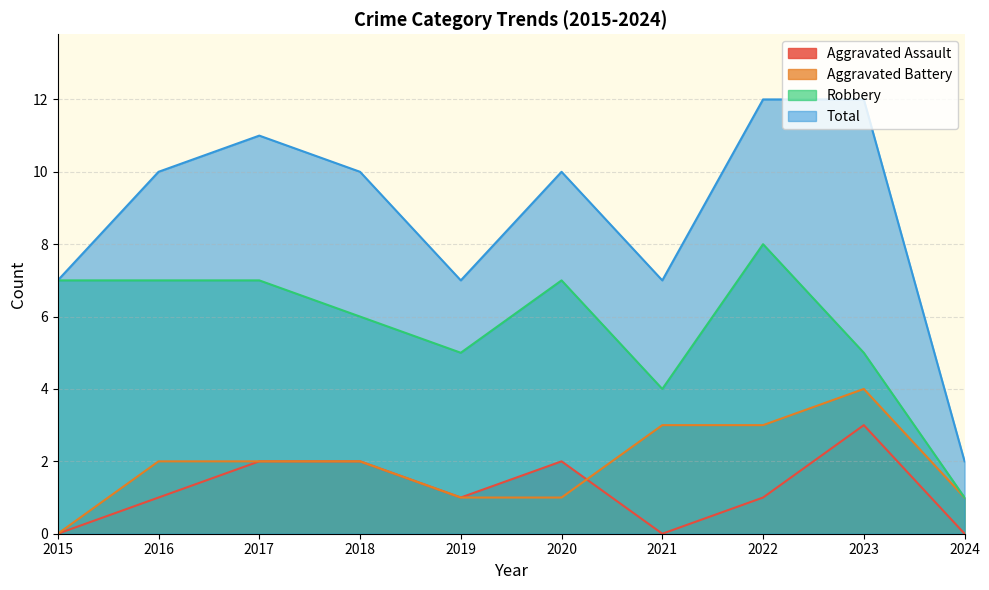

Rank the series at 2017 from lowest to highest value.

Aggravated Assault, Aggravated Battery, Robbery, Total